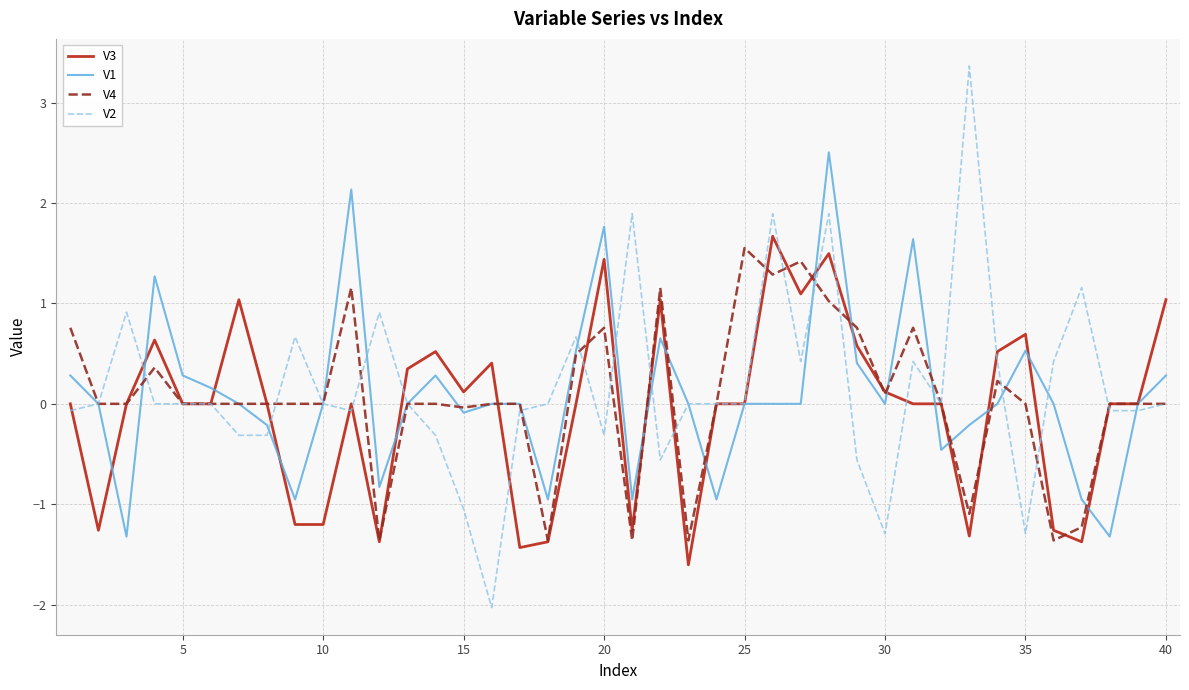

What is the highest value of the V2 series?

3.4